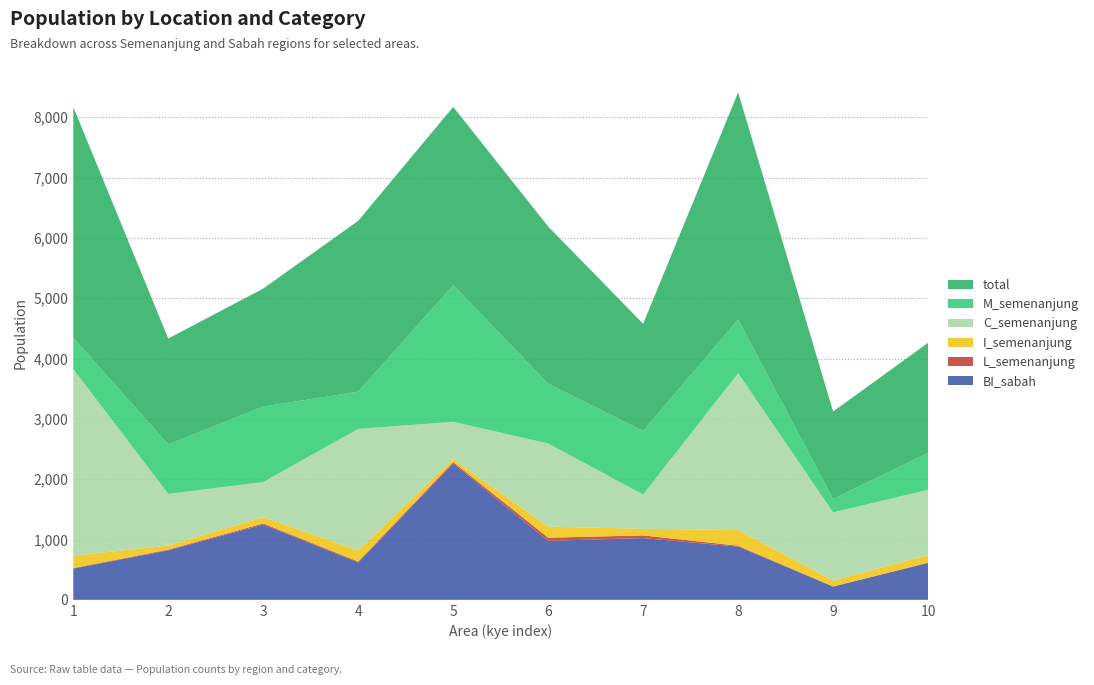

Reading left to right, transcribe all the data shown in this chart.

BI_sabah: 1=518	2=821	3=1248	4=619	5=2261	6=978	7=1024	8=882	9=220	10=611
L_semenanjung: 1=9	2=11	3=19	4=16	5=23	6=52	7=44	8=15	9=2	10=7
I_semenanjung: 1=206	2=68	3=104	4=184	5=51	6=183	7=110	8=261	9=97	10=125
C_semenanjung: 1=3092	2=856	3=582	4=2014	5=616	6=1378	7=568	8=2598	9=1130	10=1081
M_semenanjung: 1=519	2=820	3=1251	4=618	5=2265	6=992	7=1054	8=891	9=222	10=612
total: 1=3826	2=1755	3=1956	4=2832	5=2955	6=2605	7=1776	8=3765	9=1451	10=1825